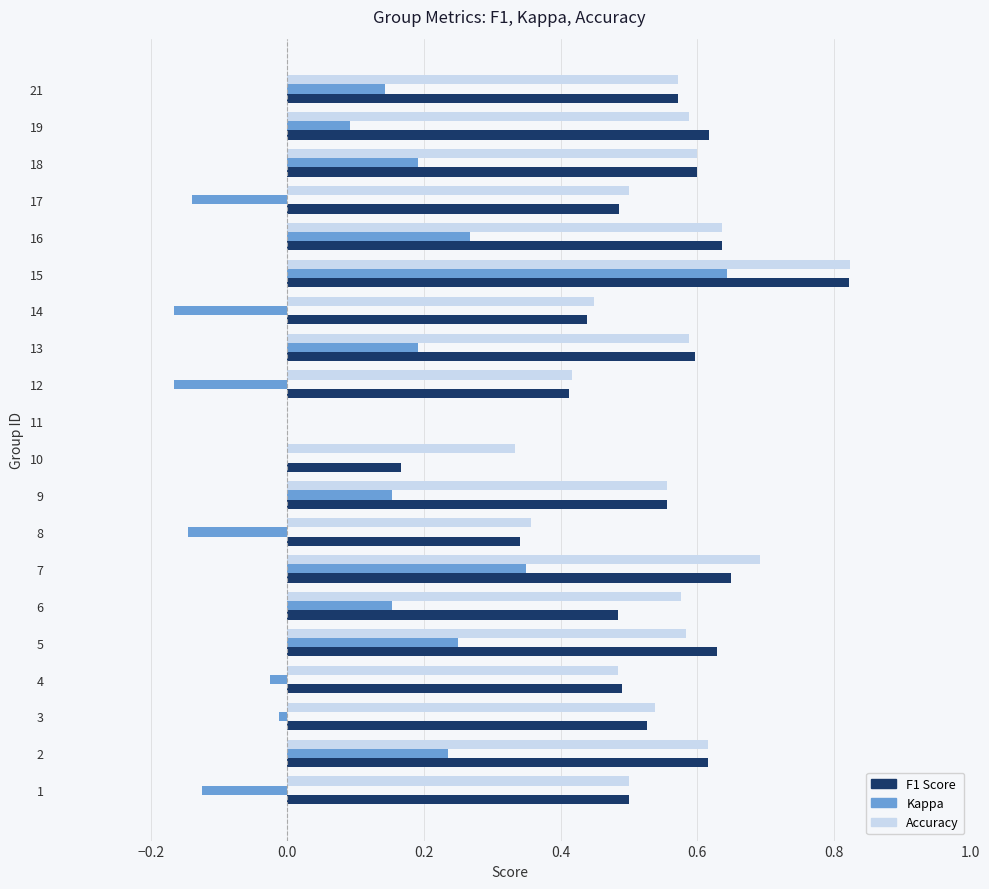

At which category is the sum across all series the highest?

15